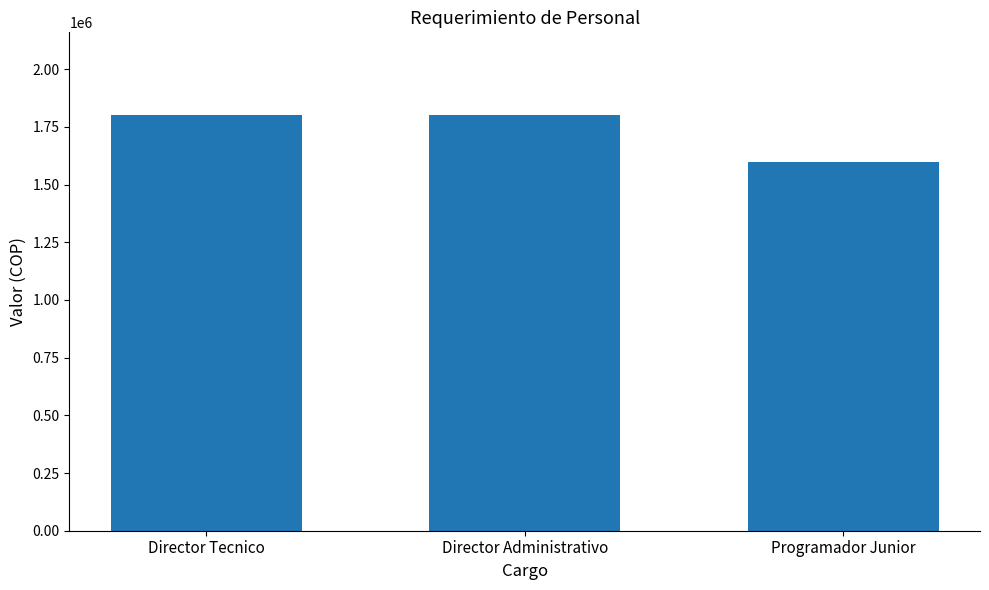

What position from the right is Programador Junior?

1